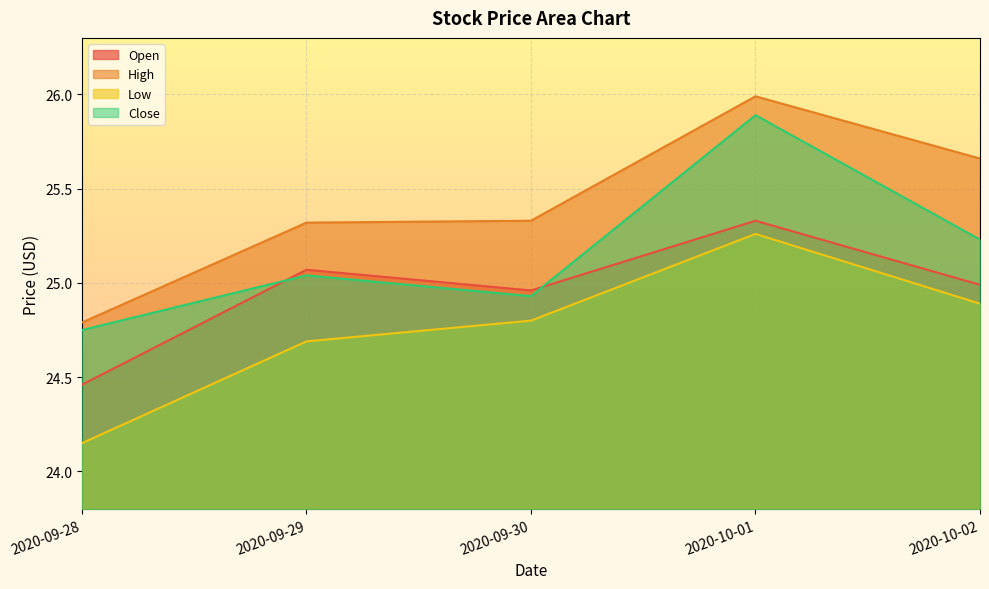

What is the value of the Low point at the 2nd from the left?

24.7